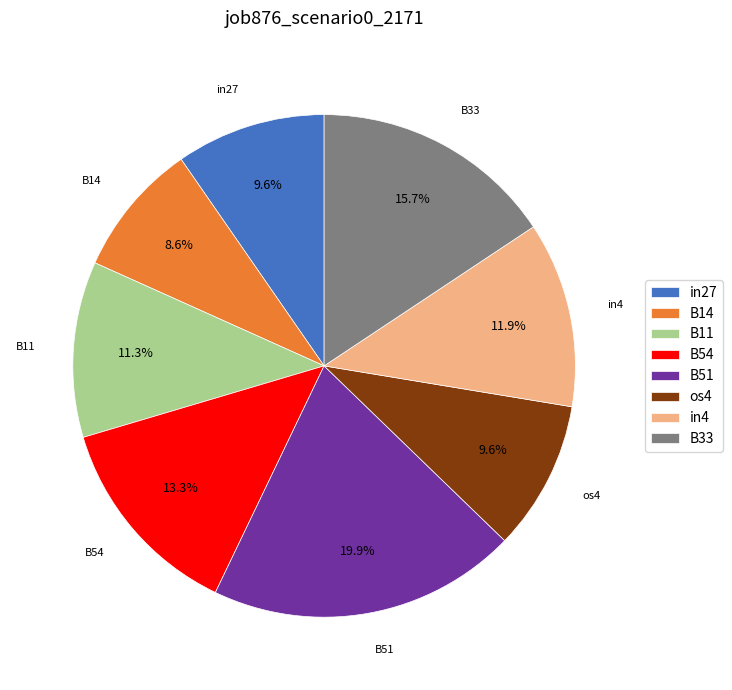

What percentage is the B51 slice, to the nearest percent?

20%